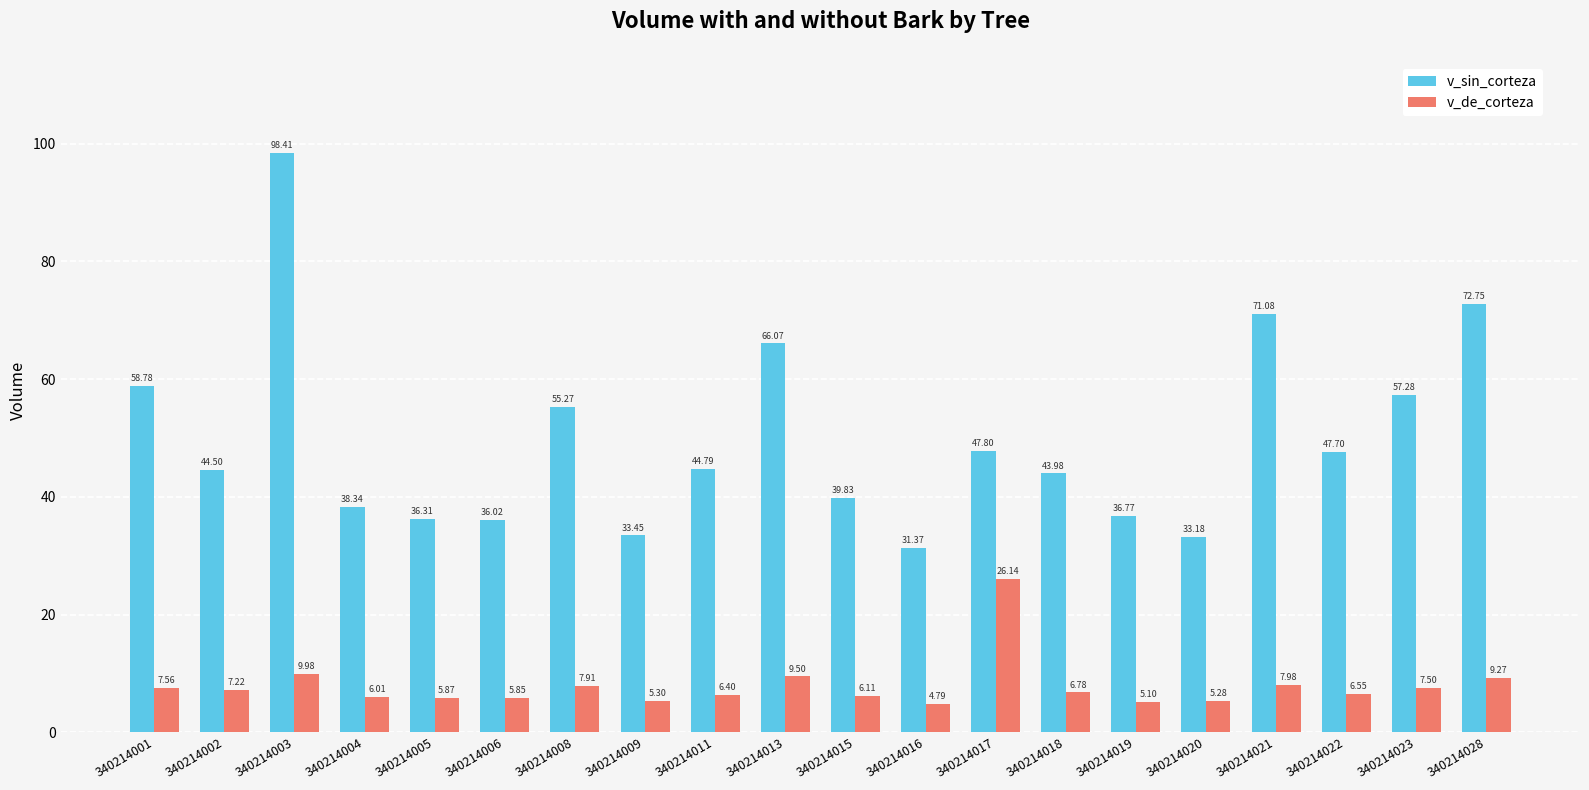

Which series has the largest total across all categories?

v_sin_corteza